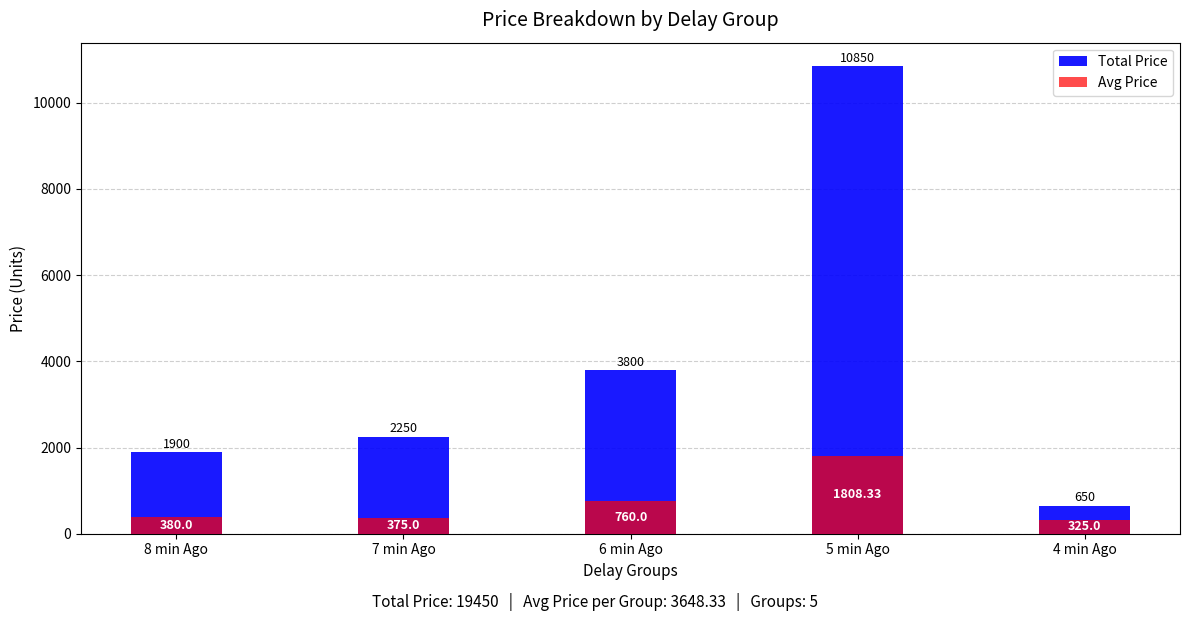

What are all the series names shown in the legend?

Total Price, Avg Price